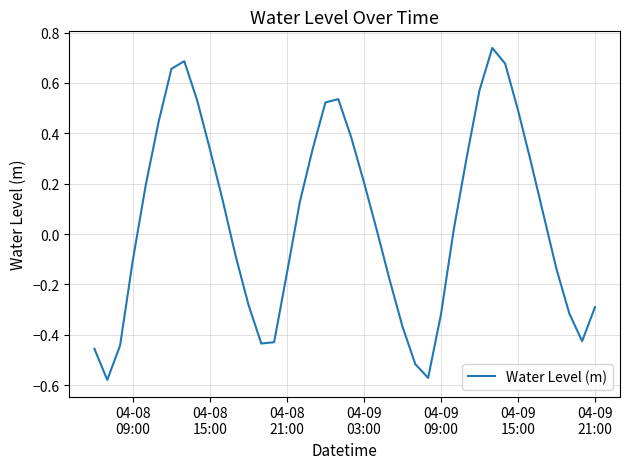

Does the chart display data point markers on the line(s)?

No